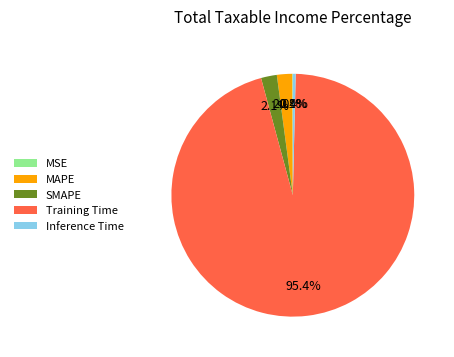

What percentage is NOT represented by MAPE?

98.0%